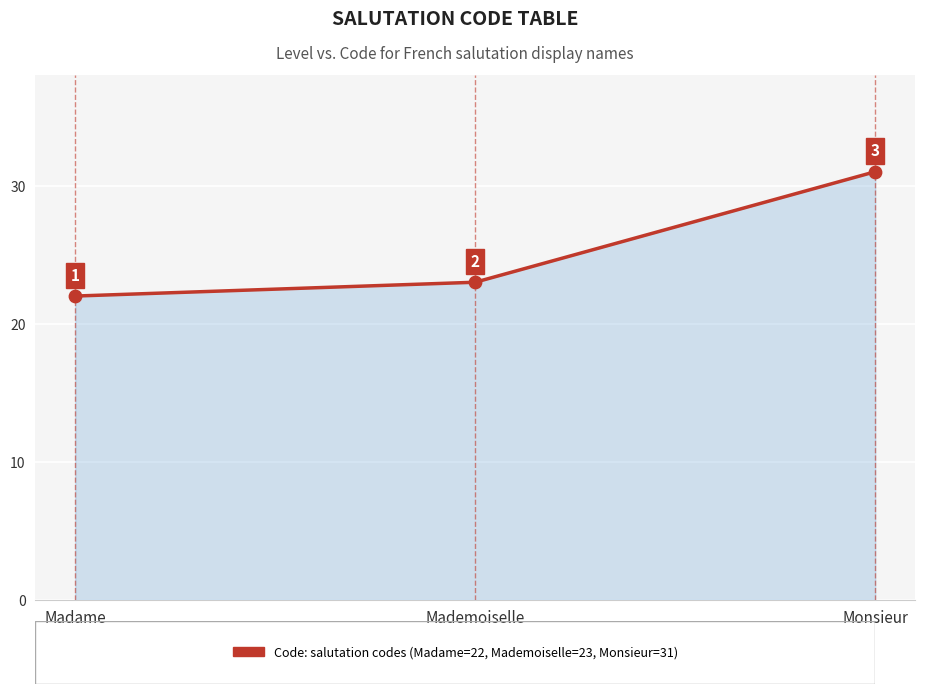

Approximately how many times larger is the value at Mademoiselle compared to Monsieur?

0.7